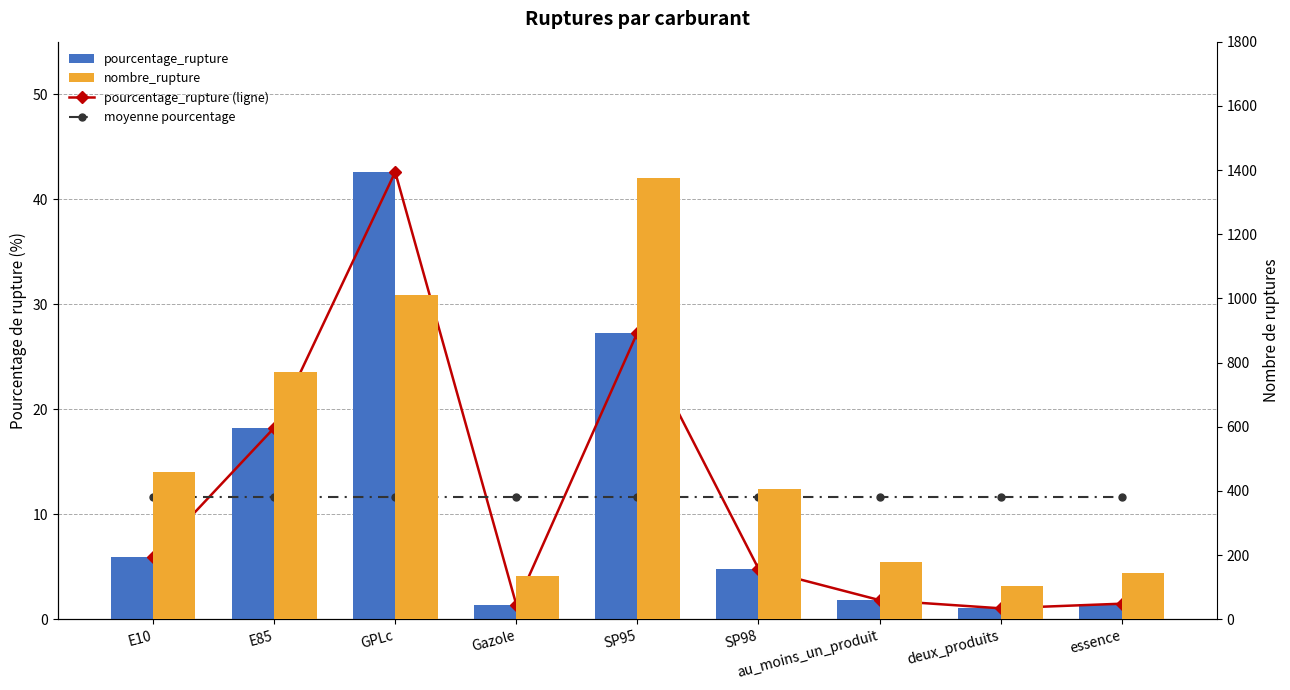

What is the average value of the pourcentage_rupture (ligne) series?

11.6